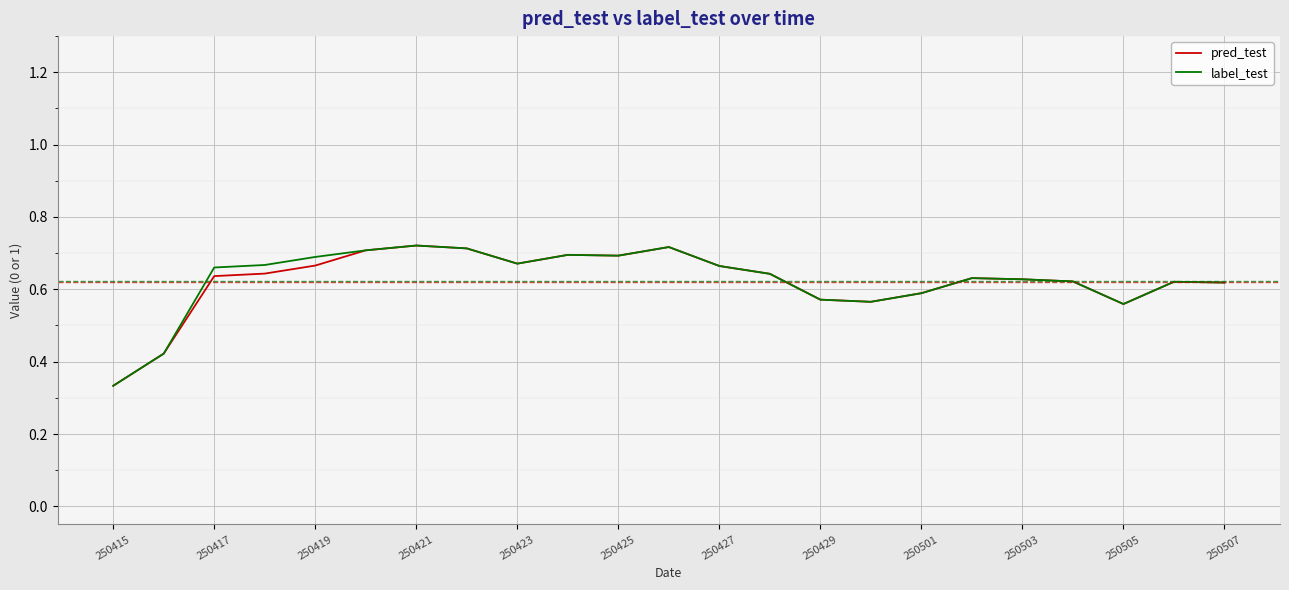

Reading left to right, list all the values displayed in this chart.

pred_test: 0.3	0.4	0.6	0.6	0.7	0.7	0.7	0.7	0.7	0.7	0.7	0.7	0.7	0.6	0.6	0.6	0.6	0.6	0.6	0.6	0.6	0.6	0.6
label_test: 0.3	0.4	0.7	0.7	0.7	0.7	0.7	0.7	0.7	0.7	0.7	0.7	0.7	0.6	0.6	0.6	0.6	0.6	0.6	0.6	0.6	0.6	0.6